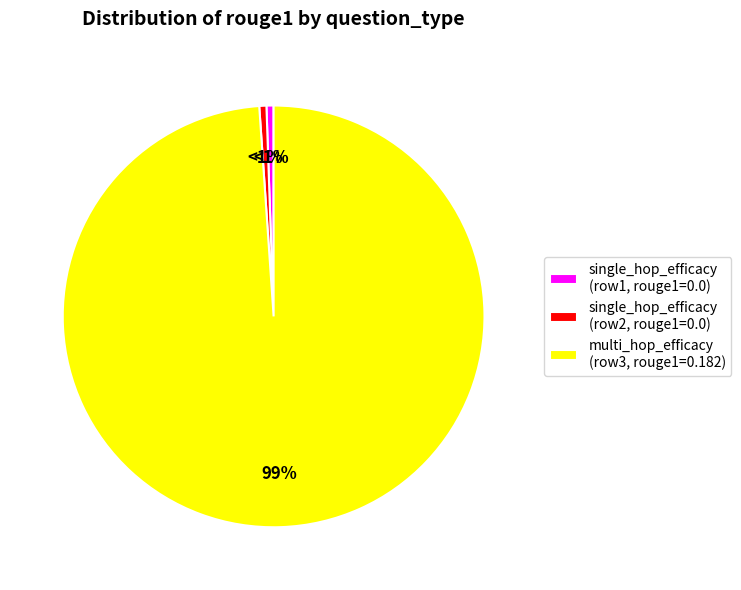

To the nearest percent, what portion does single_hop_efficacy (row1, rouge1=0.0) represent?

1%